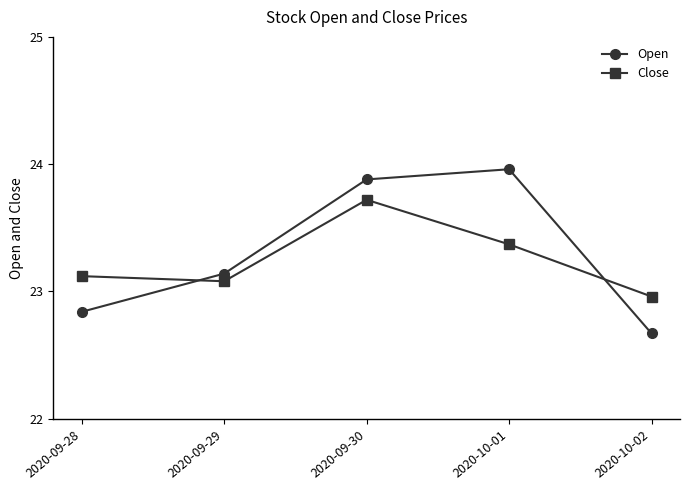

Between 2020-09-28 and 2020-09-29, which series saw the biggest shift?

Open